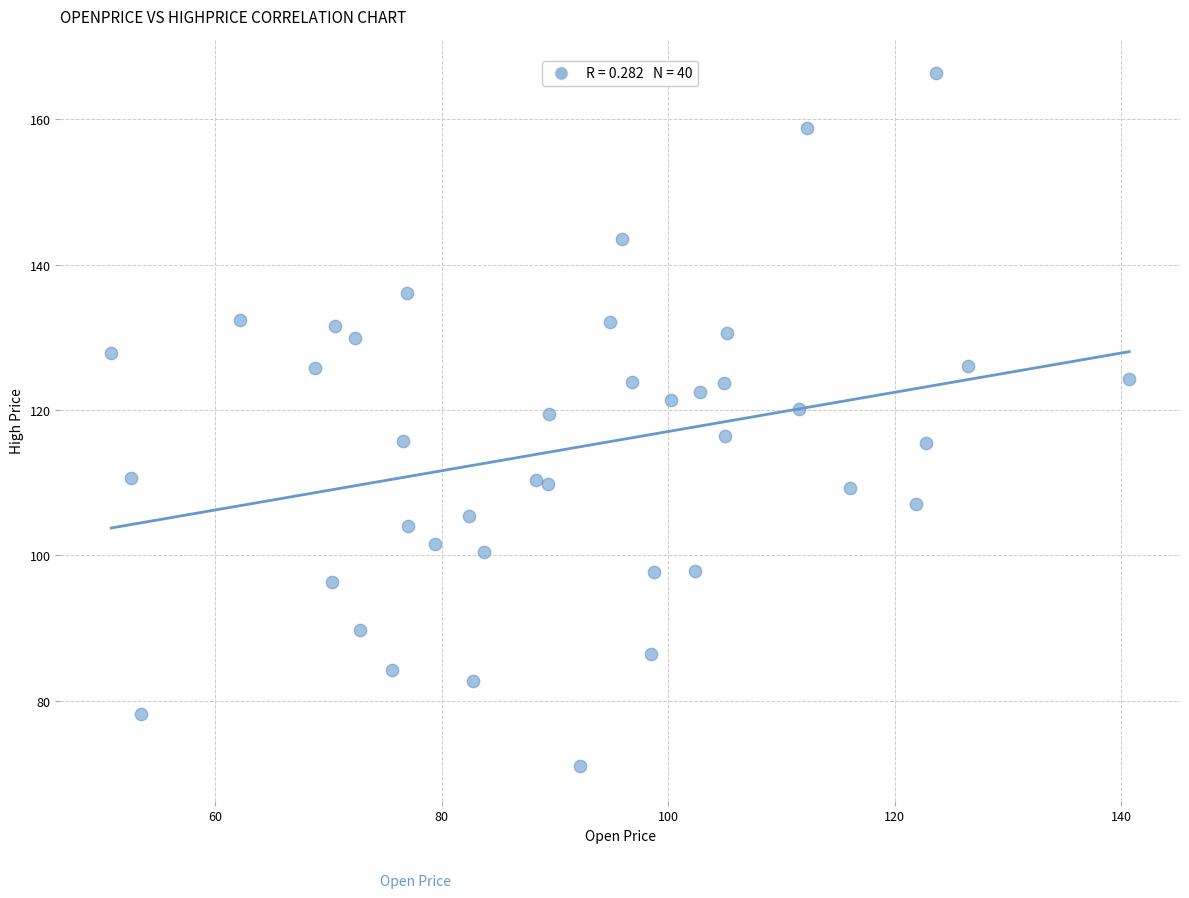

What is the range of X values (max minus min)?

89.9